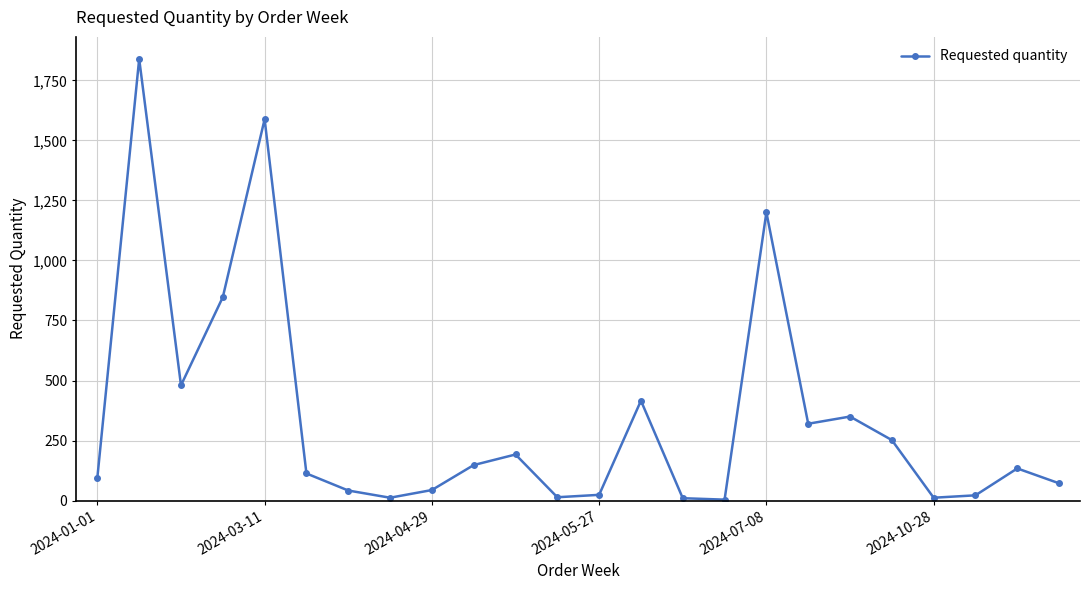

What is the value of the 20th point from the left?

252